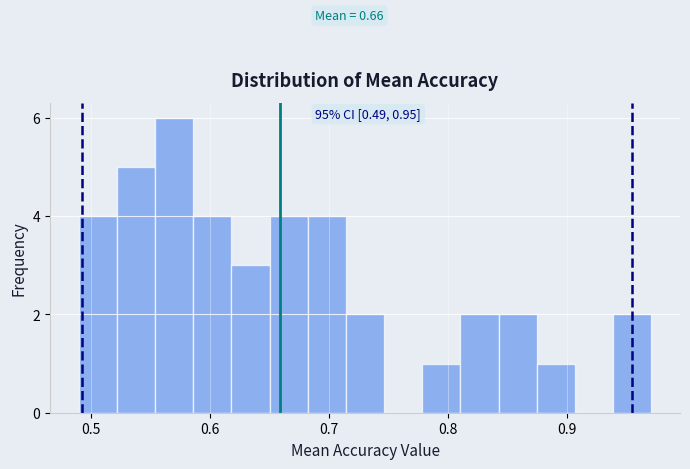

Around what value on the x-axis is the tallest bar? Give the approximate position of its centre, as read against the axis.

0.57